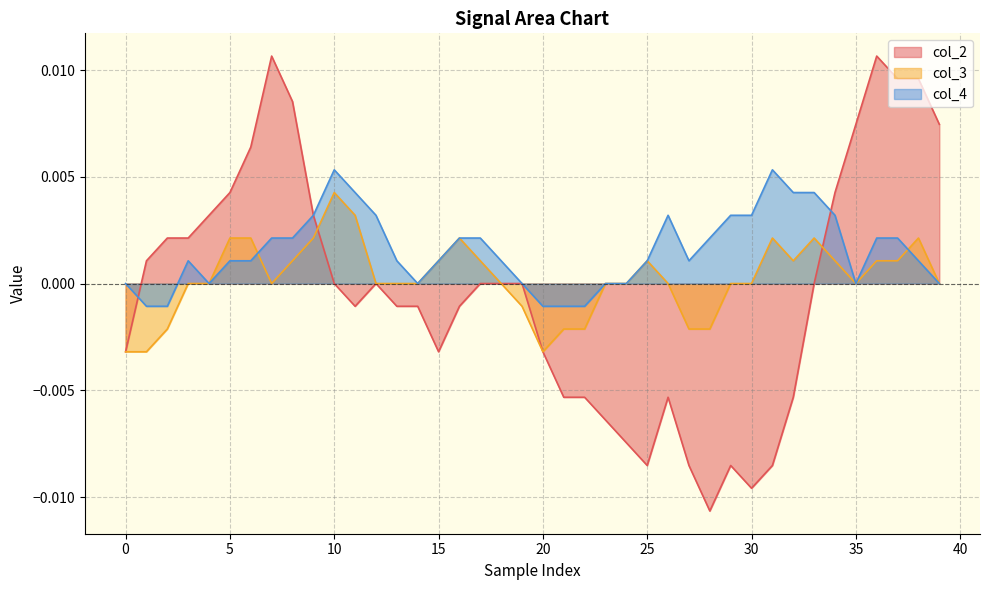

At which label does col_3 reach its peak?

10